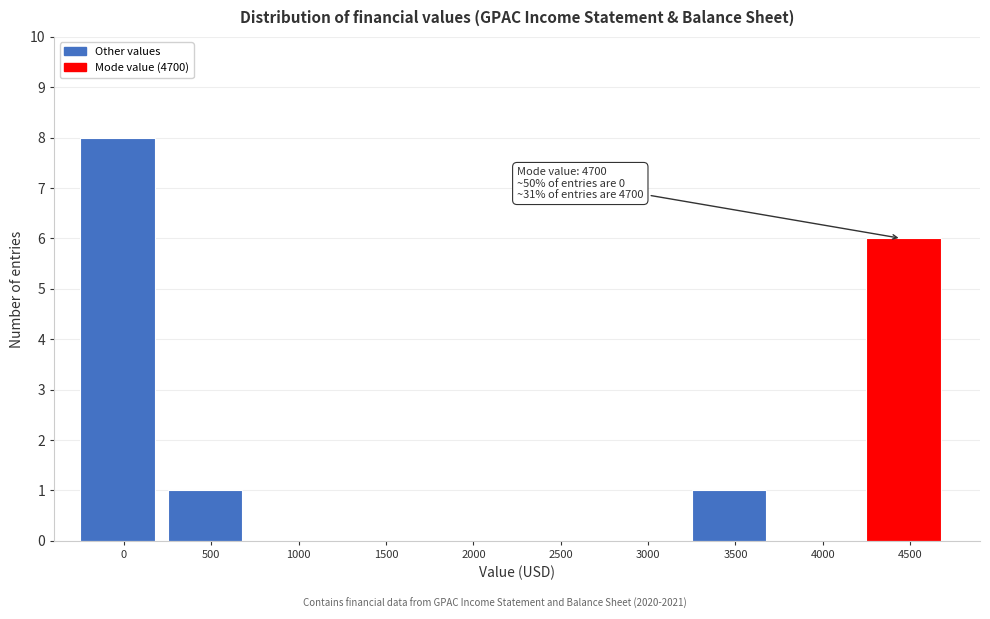

Reading left to right, what are all the values shown in this chart?

0=8	500=1	1000=0	1500=0	2000=0	2500=0	3000=0	3500=1	4000=0	4500=6